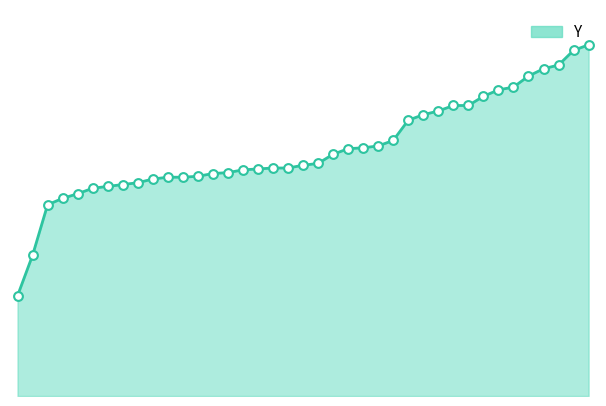

How many lines are shown in the chart?

1